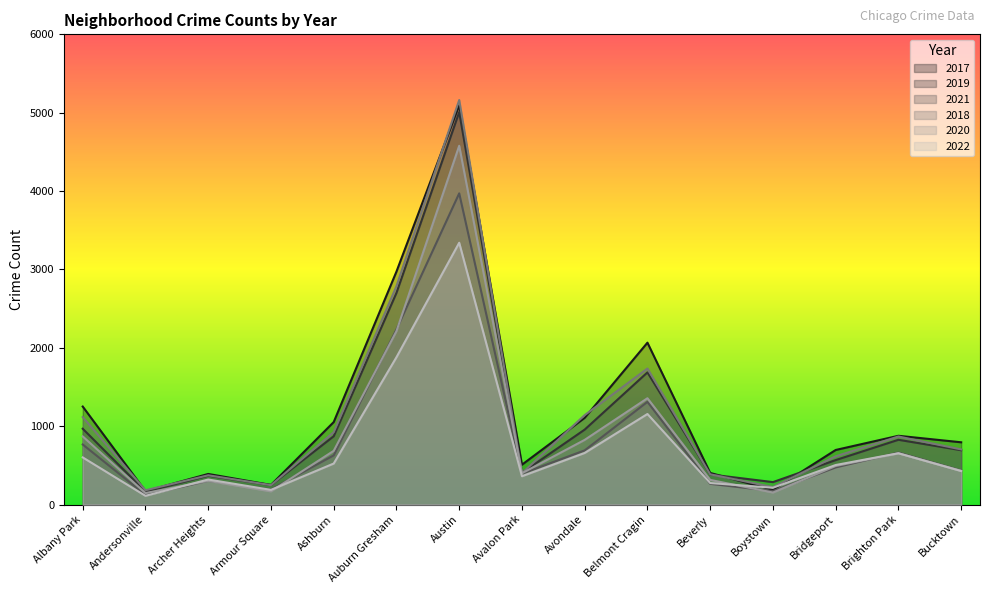

What is the label of the 14th point from the right?

Andersonville